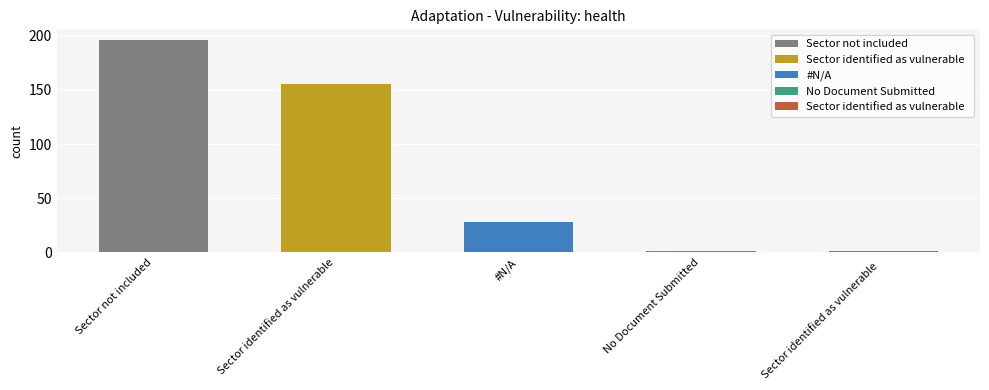

What is the label of the 1st bar from the left?

Sector not included